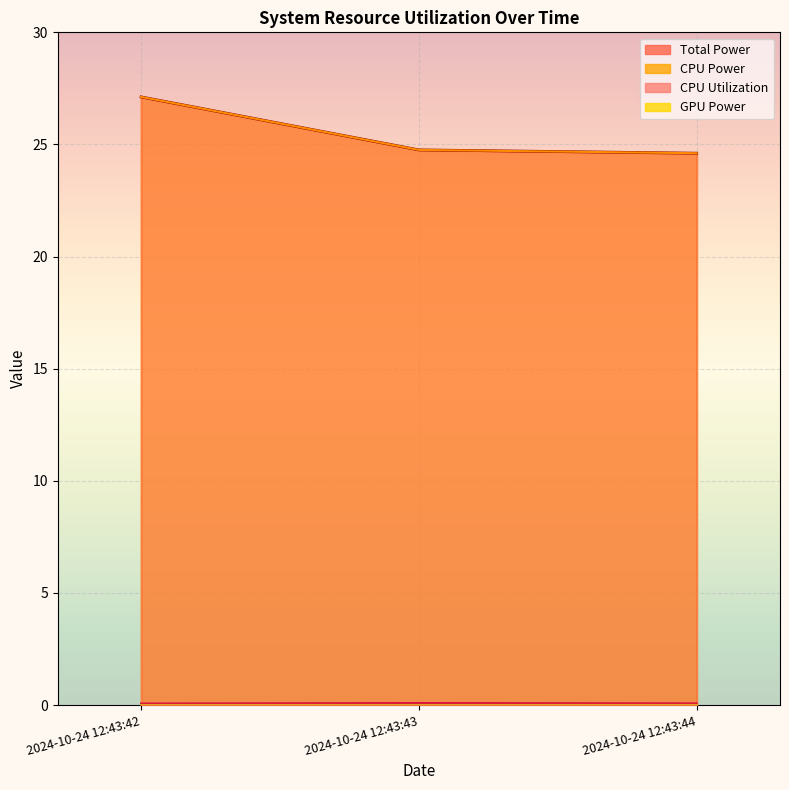

How many data points does each series have?

3